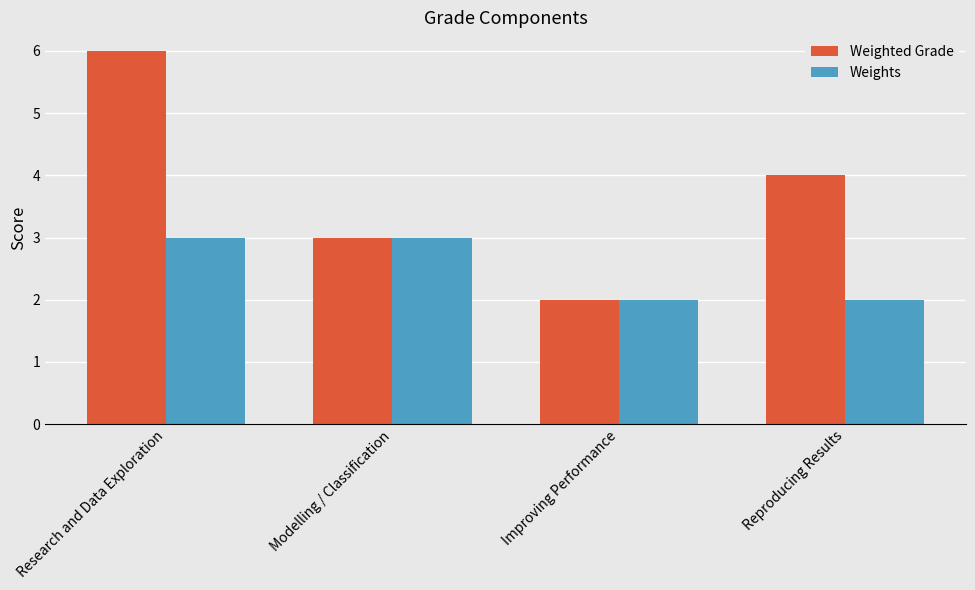

Is the value of Weights at Modelling / Classification greater than the value of Weighted Grade at Reproducing Results?

No